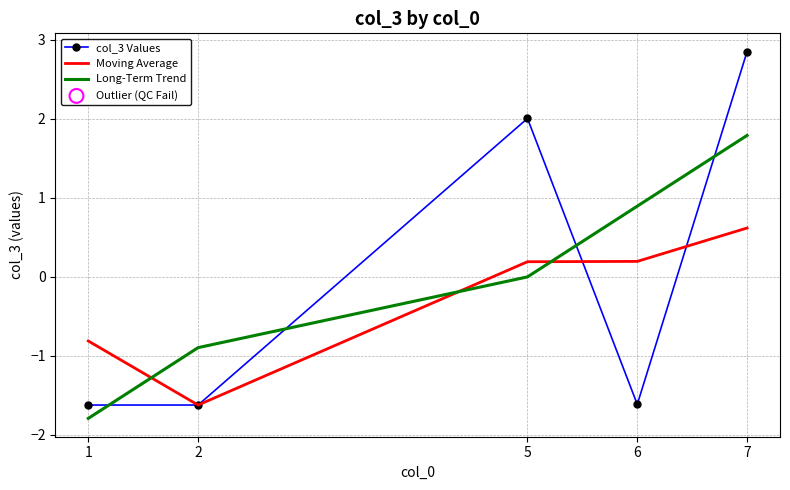

At which category is the sum across all series the highest?

7